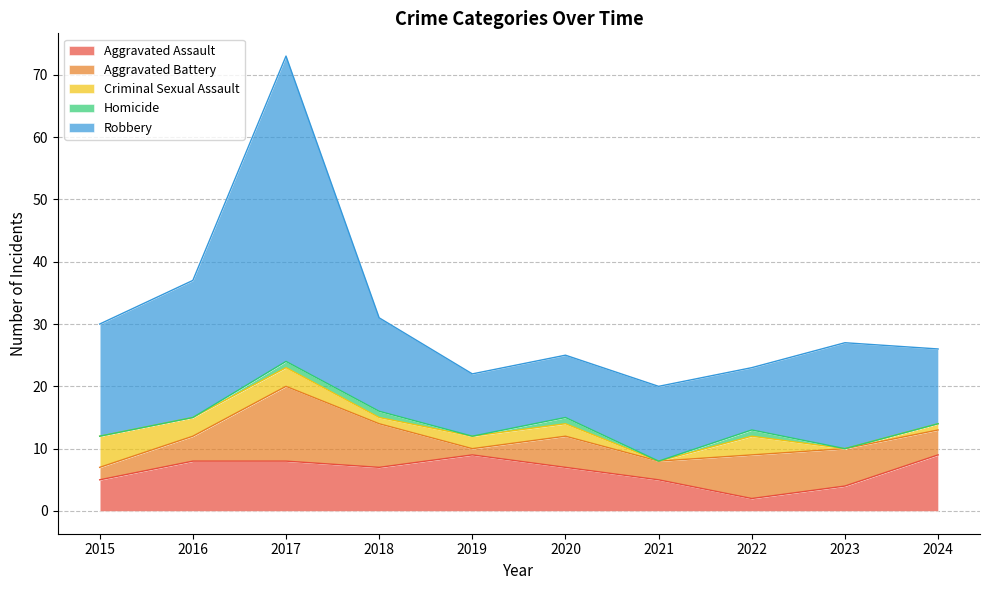

Count the number of data series in this chart.

5